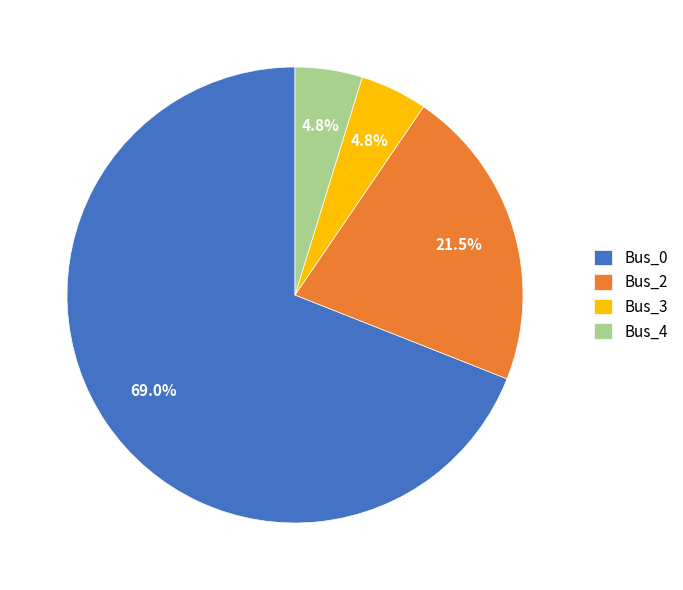

Which has a higher value, Bus_3 or Bus_0?

Bus_0